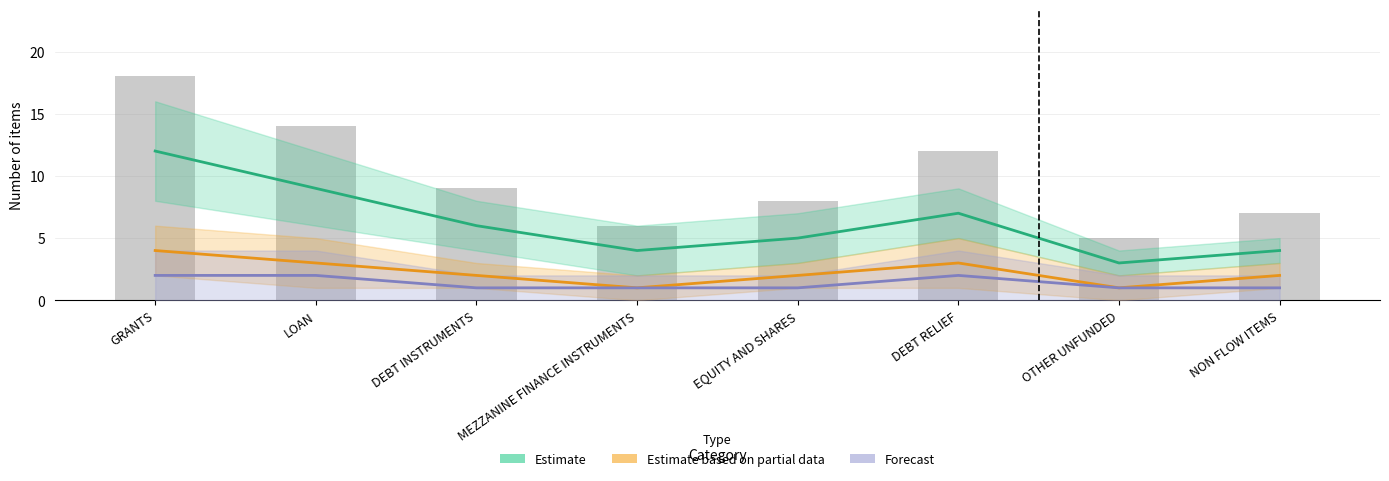

What is the minimum value shown in the chart?

1